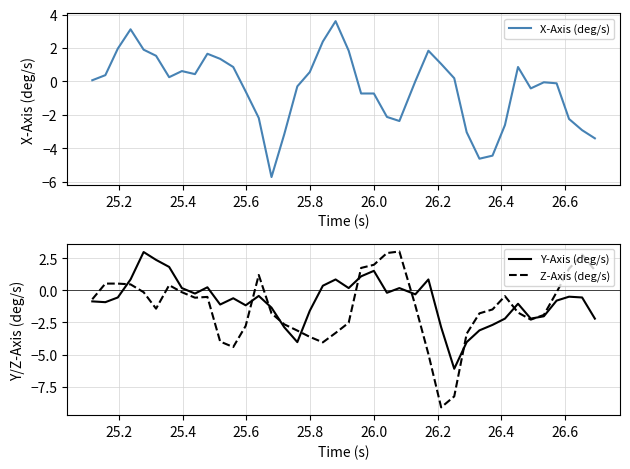

What is the greatest value displayed?

3.6